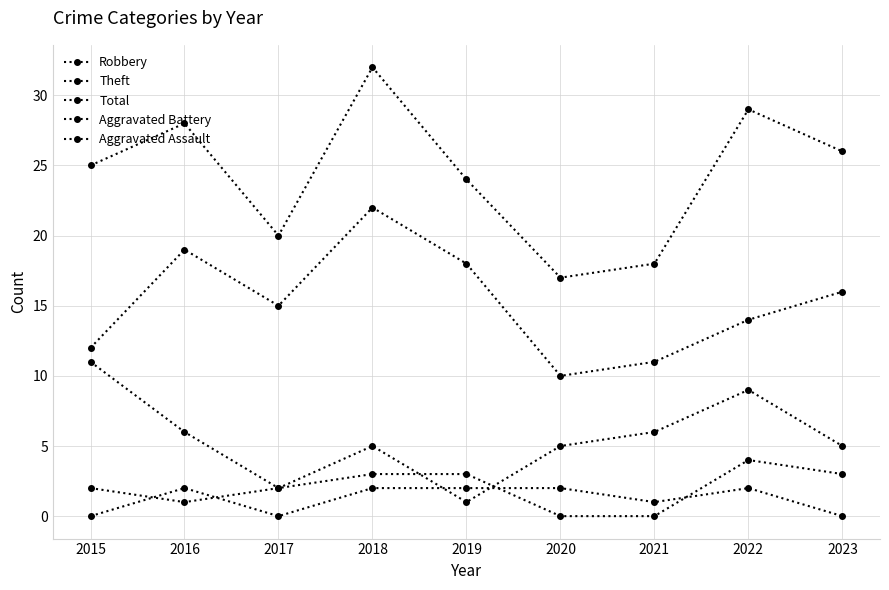

Does the chart have visible grid lines?

Yes